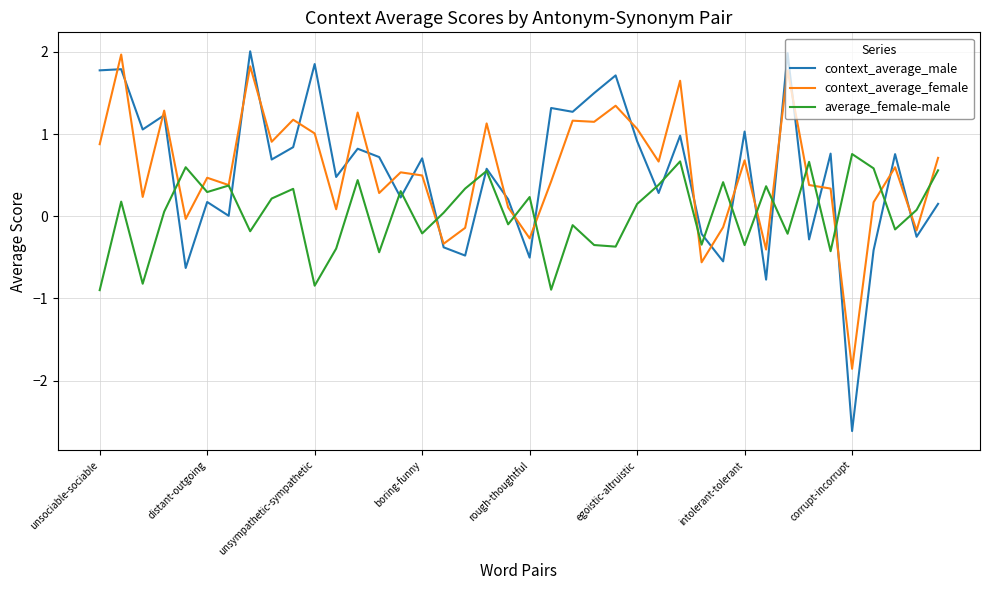

True or false: average_female-male and context_average_female cross at least once.

True